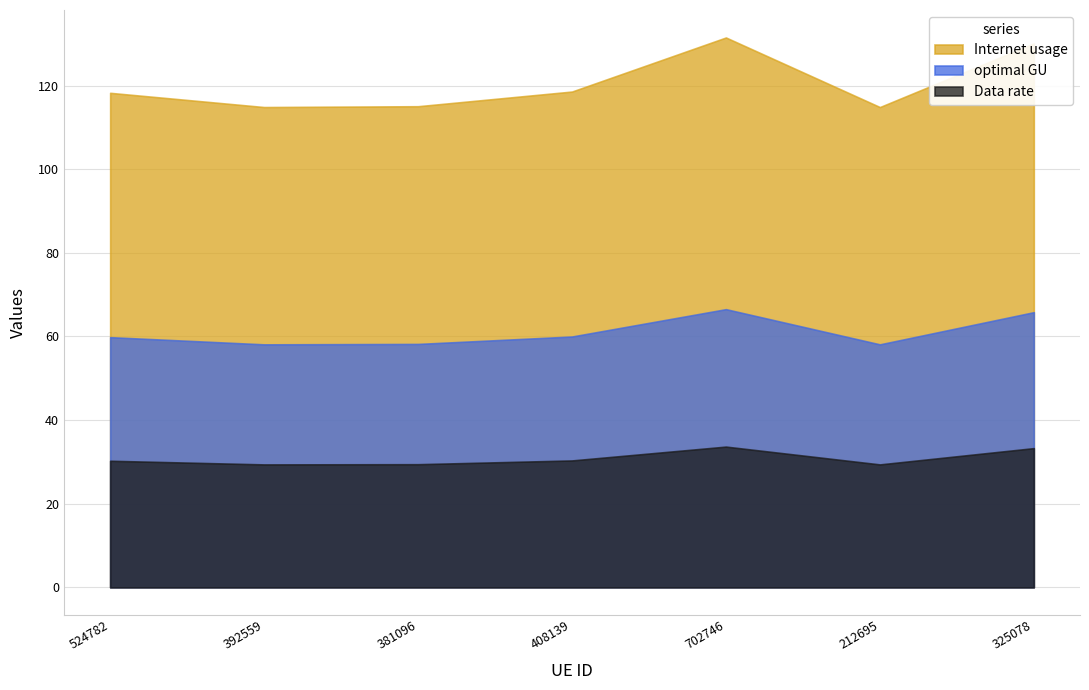

Where does the optimal GU series first go above 59?

524782